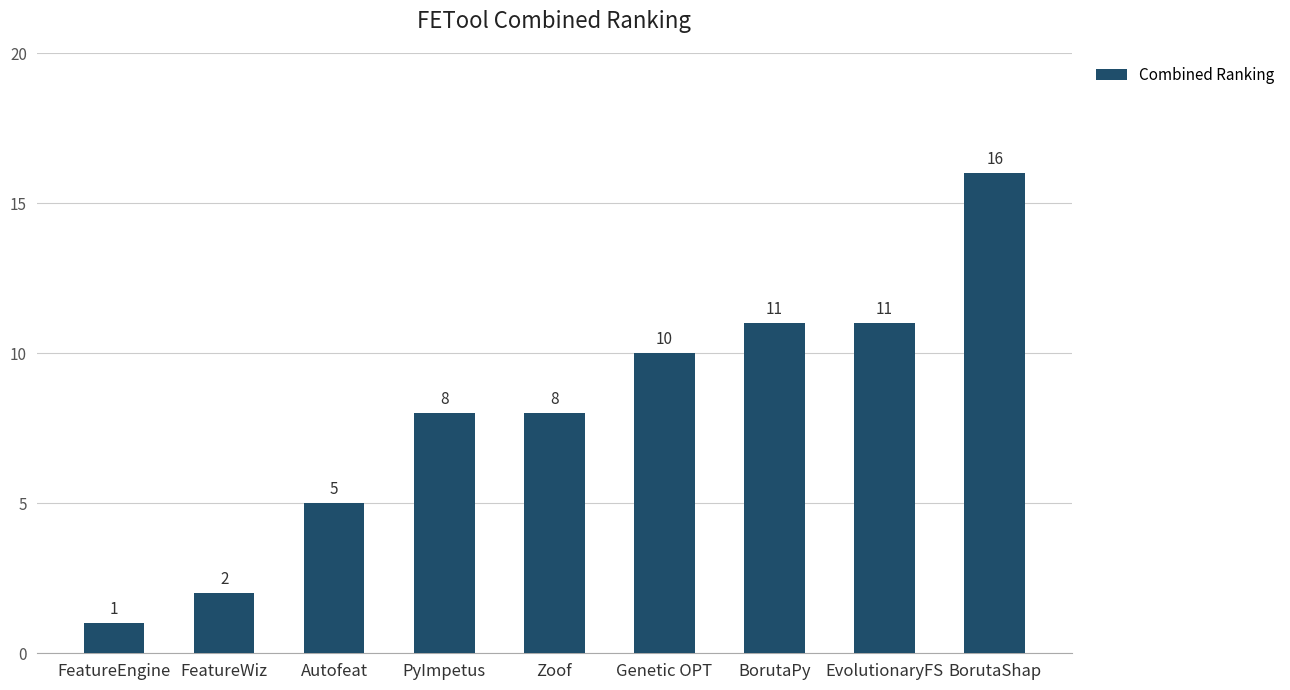

What is the change in value from FeatureWiz to EvolutionaryFS?

+9